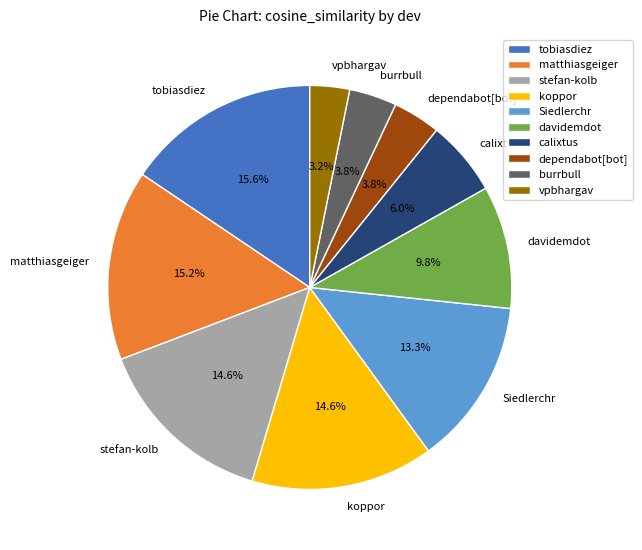

To the nearest percent, what portion does matthiasgeiger represent?

15%